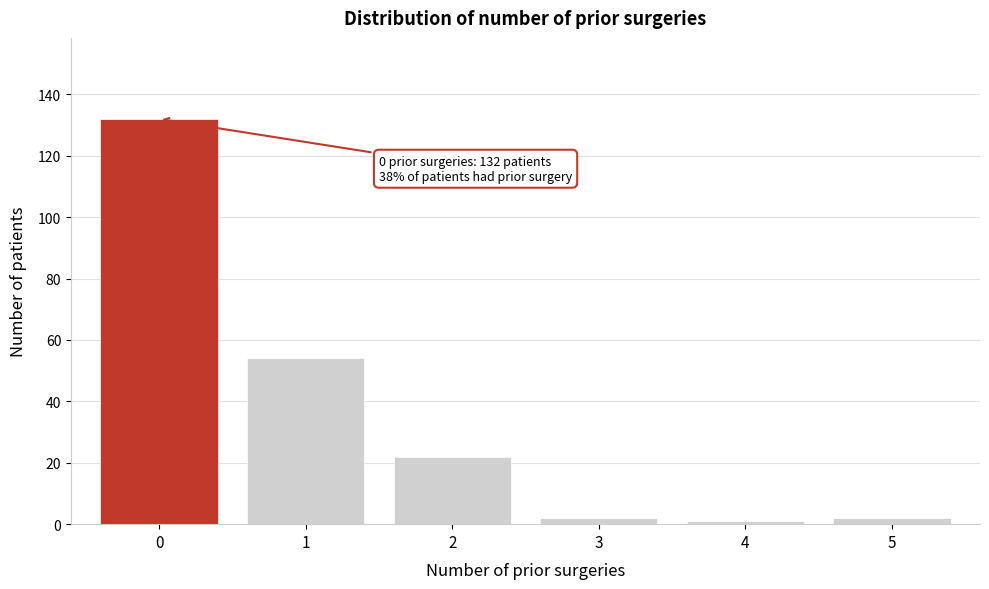

Reading left to right, extract all data points from this chart.

0=132	1=54	2=22	3=2	4=1	5=2